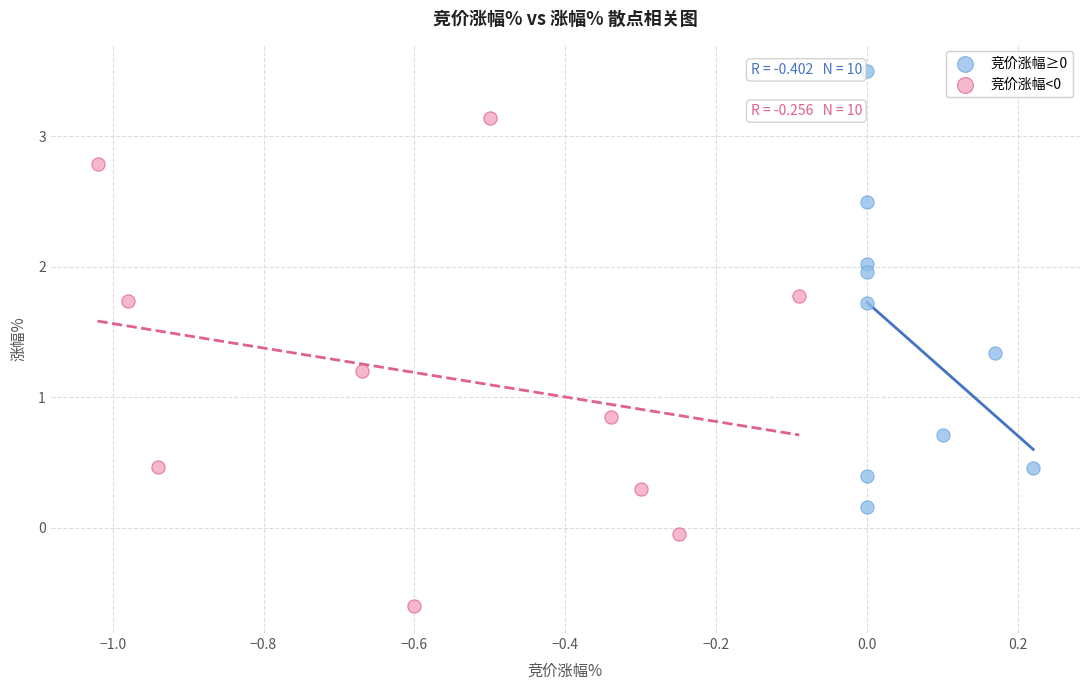

What are all the series names shown in the legend?

竞价涨幅≥0, 竞价涨幅<0